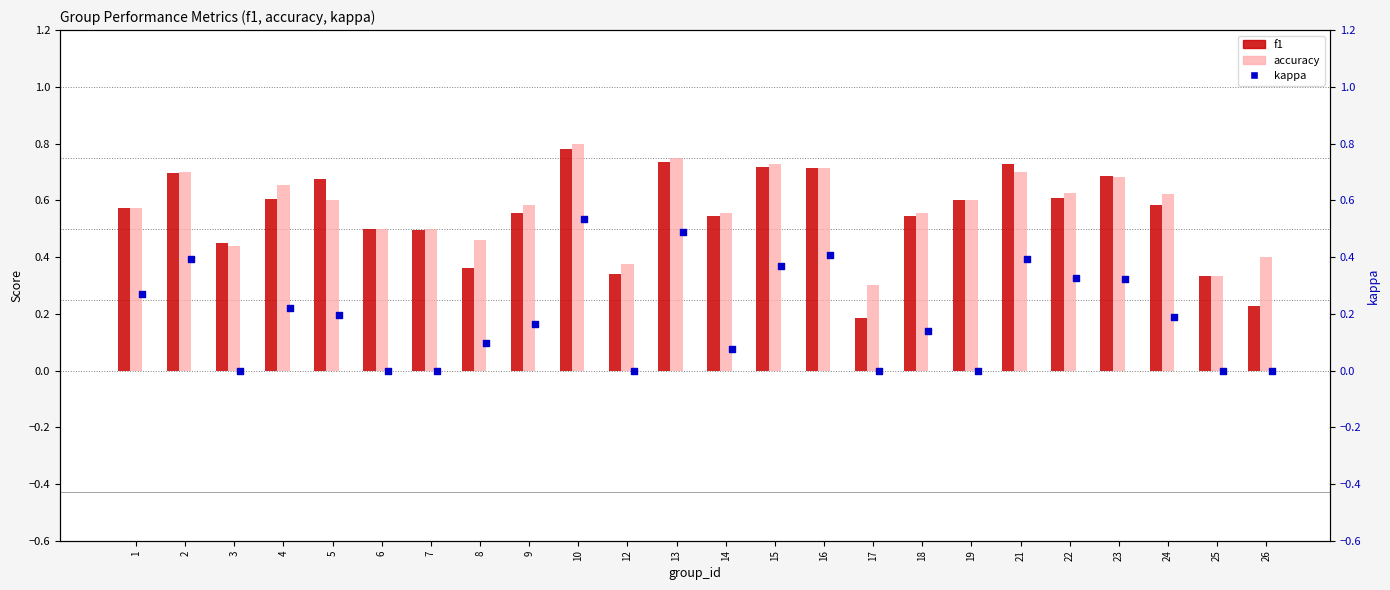

What are all the series names shown in the legend?

f1, accuracy, kappa